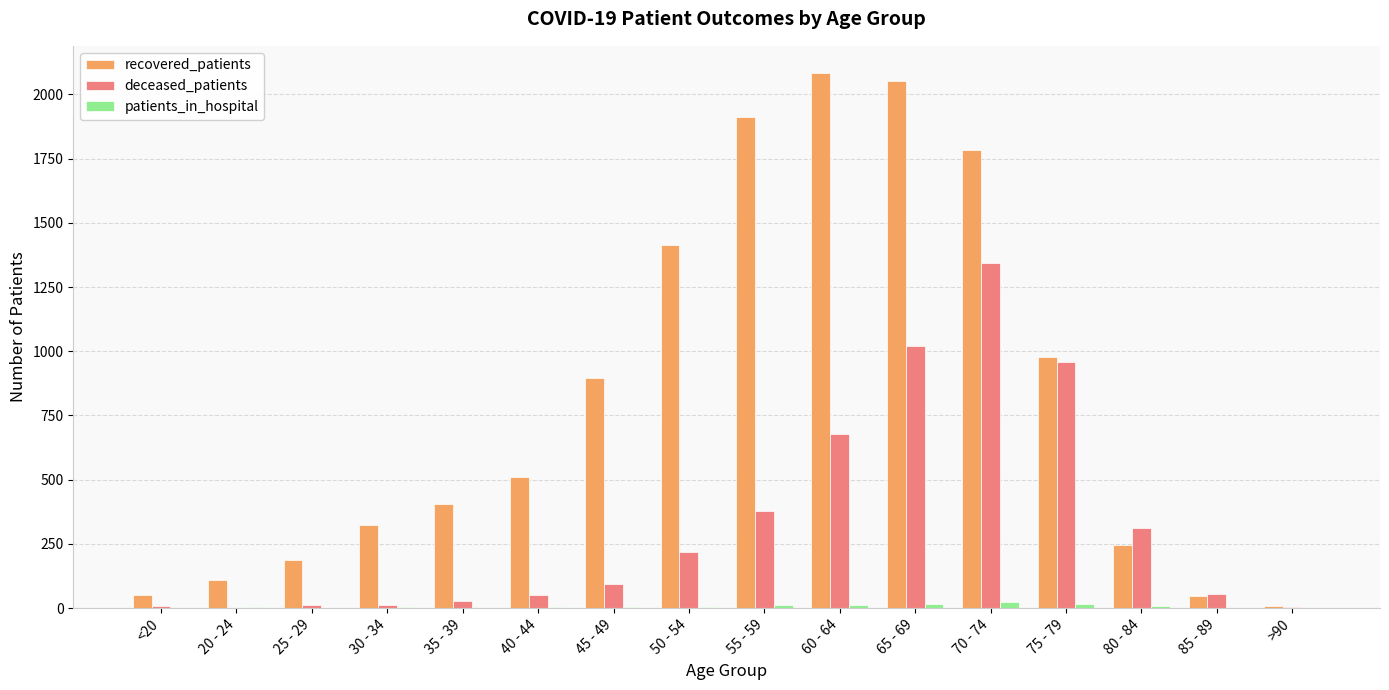

Which category has the highest value across all series?

60 - 64